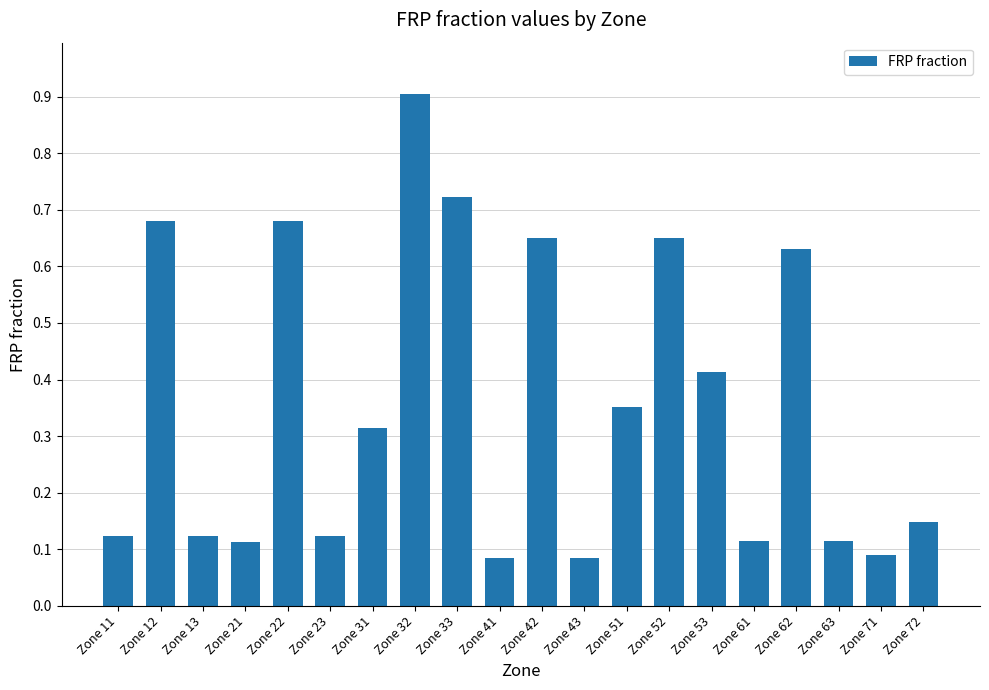

Which category has the highest value across all series?

Zone 32